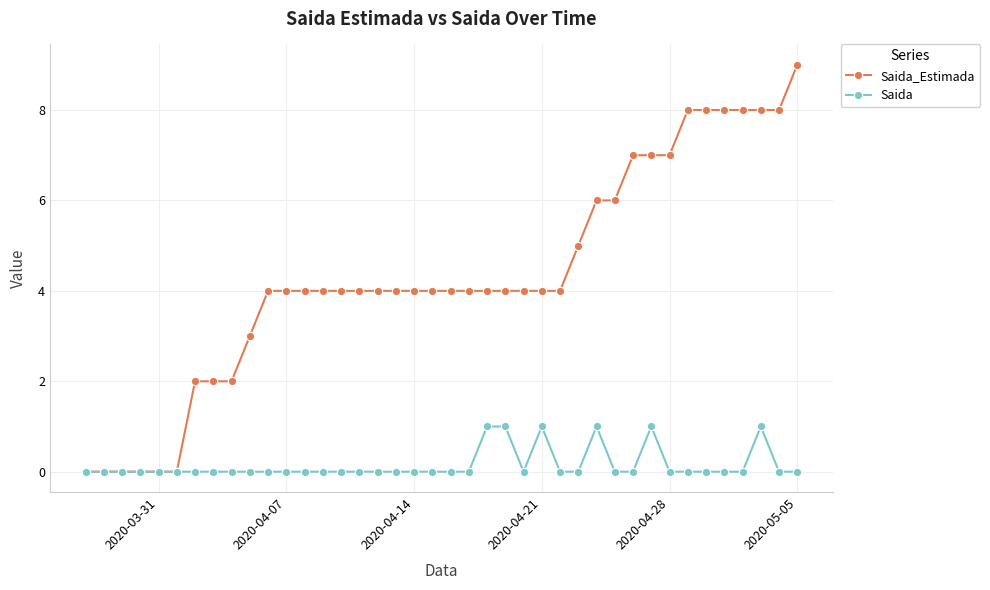

Which series has the largest range (max minus min)?

Saida_Estimada